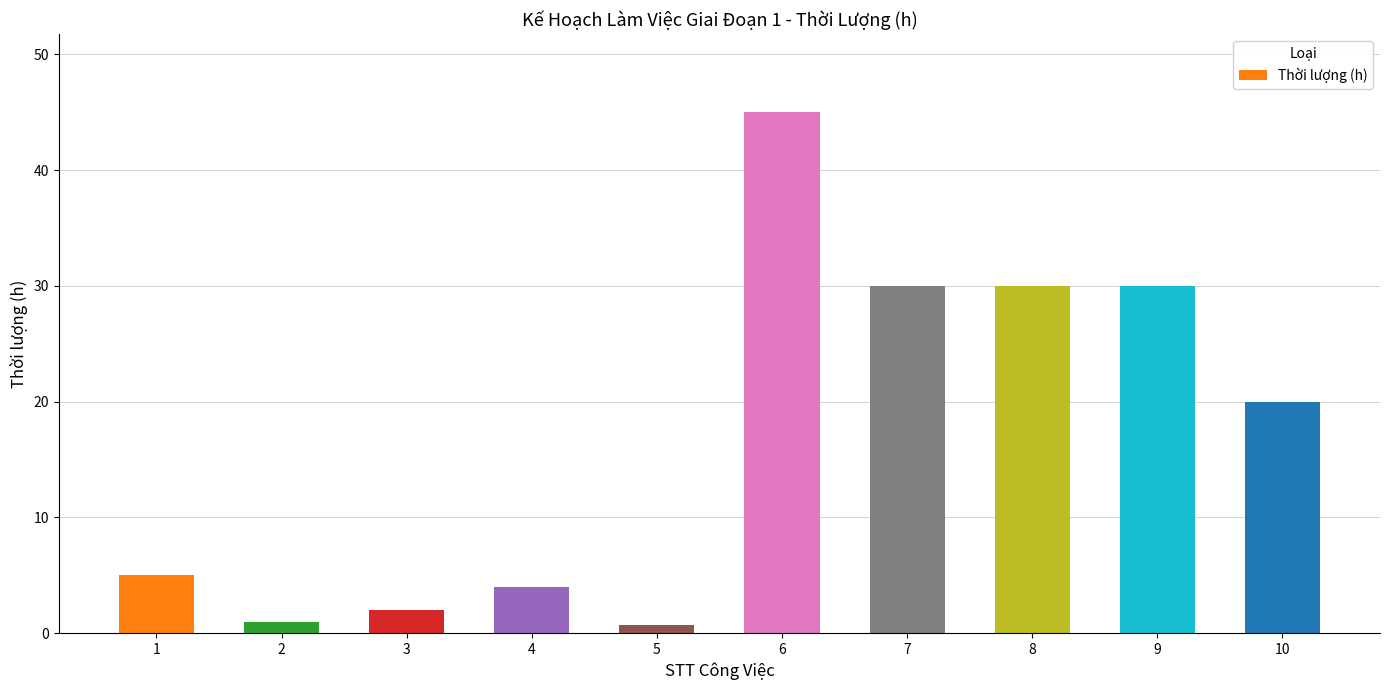

Is it true that the value at 4 is 1.1?

False